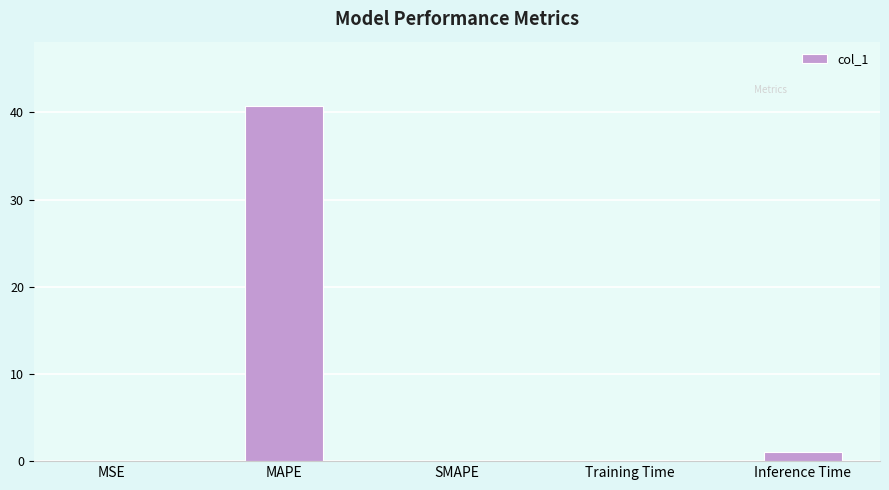

What is the maximum value shown in the chart?

40.8